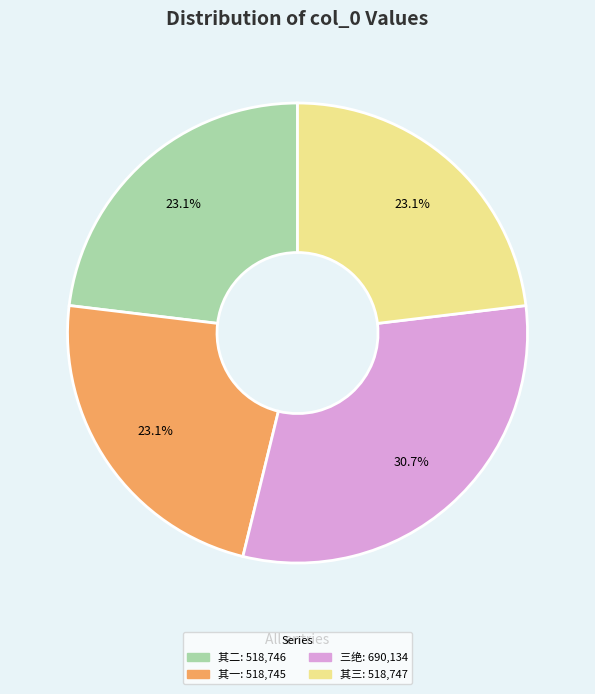

Is there any slice that represents more than half of the pie?

No